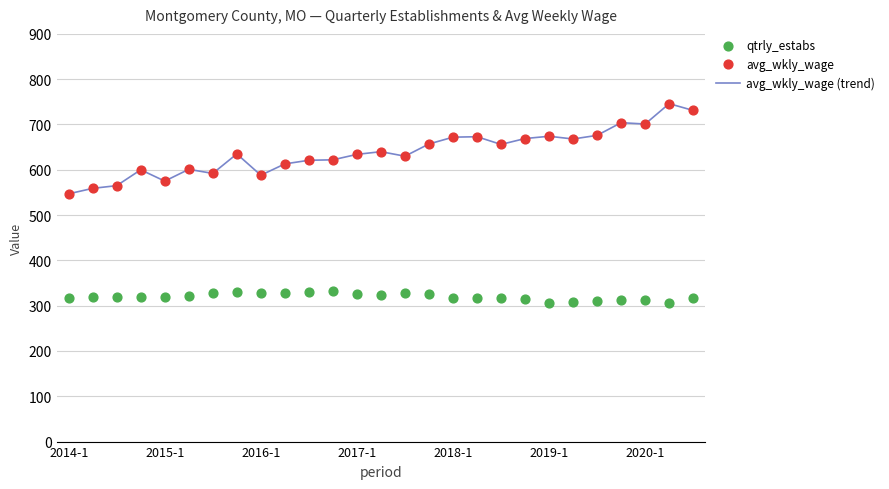

Which series contains the highest Y value?

avg_wkly_wage (trend)